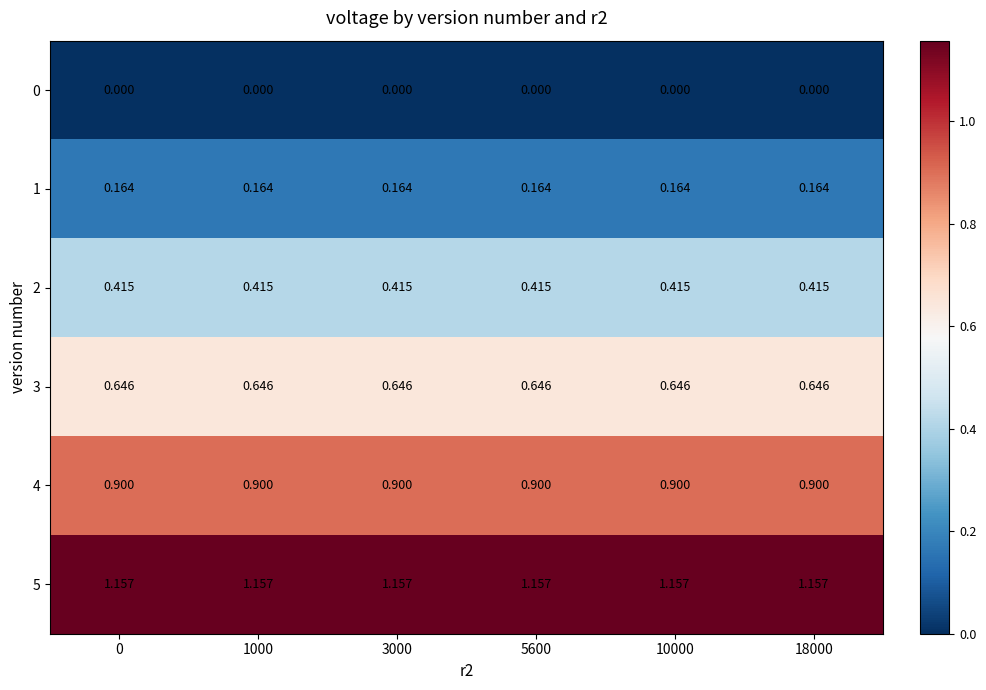

Is the value of 4 at 10000 greater than the value of 0 at 10000?

Yes